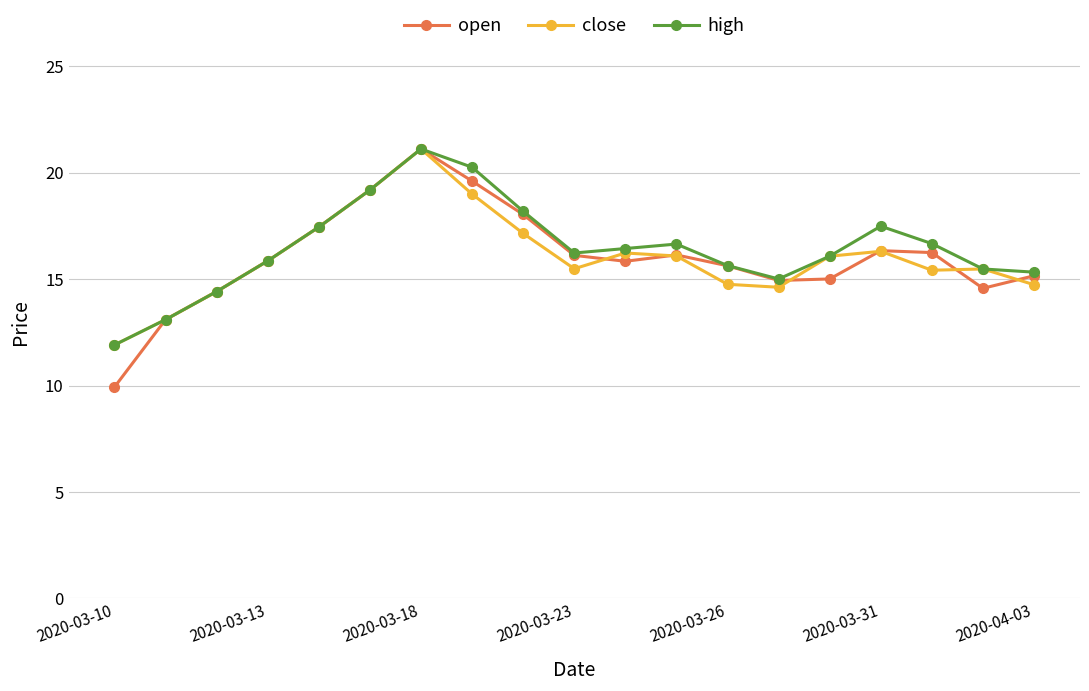

True or false: close has more than 1 interior local peaks.

True